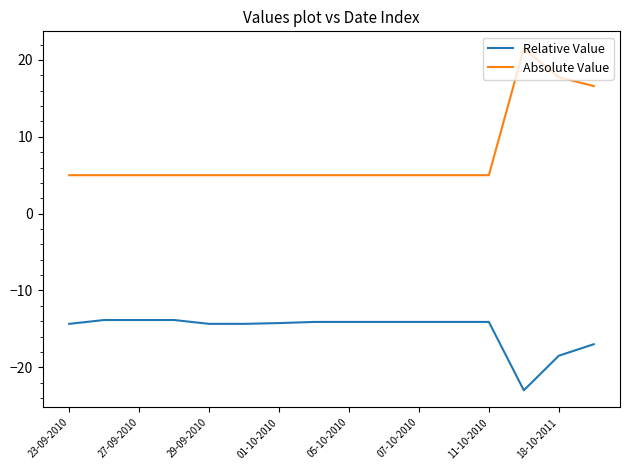

Which series has the largest total across all categories?

Absolute Value